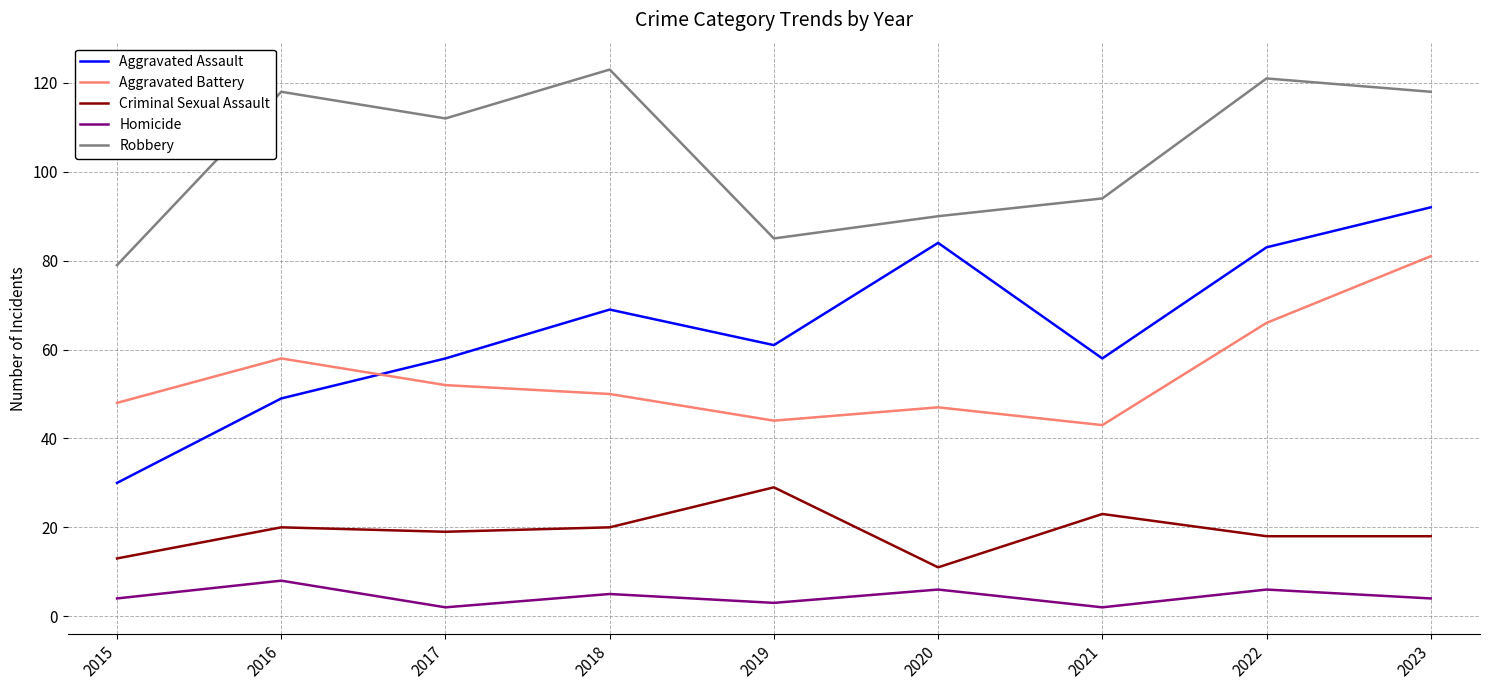

What is the approximate value of Aggravated Assault at 2021, to the nearest 10?

60